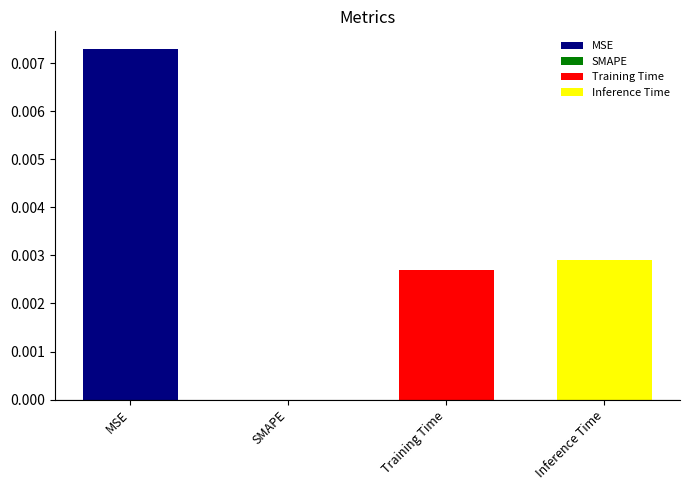

How many values are above zero?

3